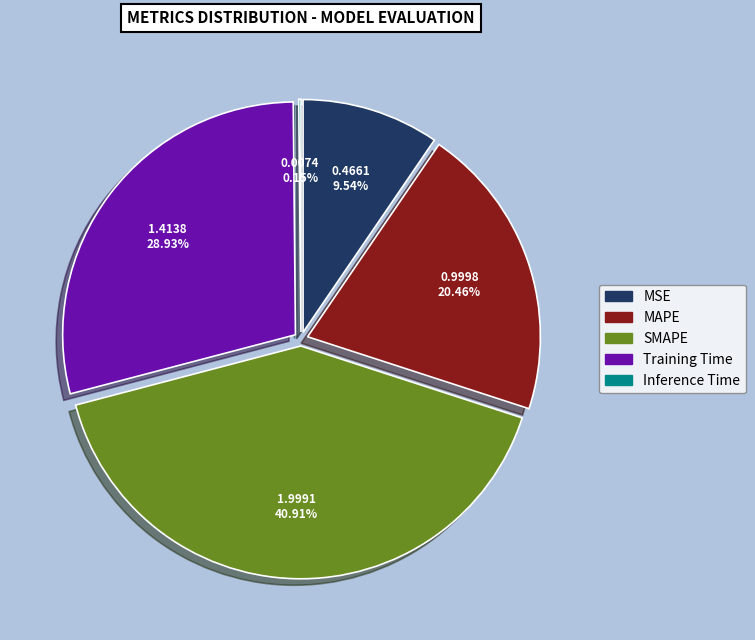

To the nearest percent, what is the combined percentage of Training Time and Inference Time?

29%